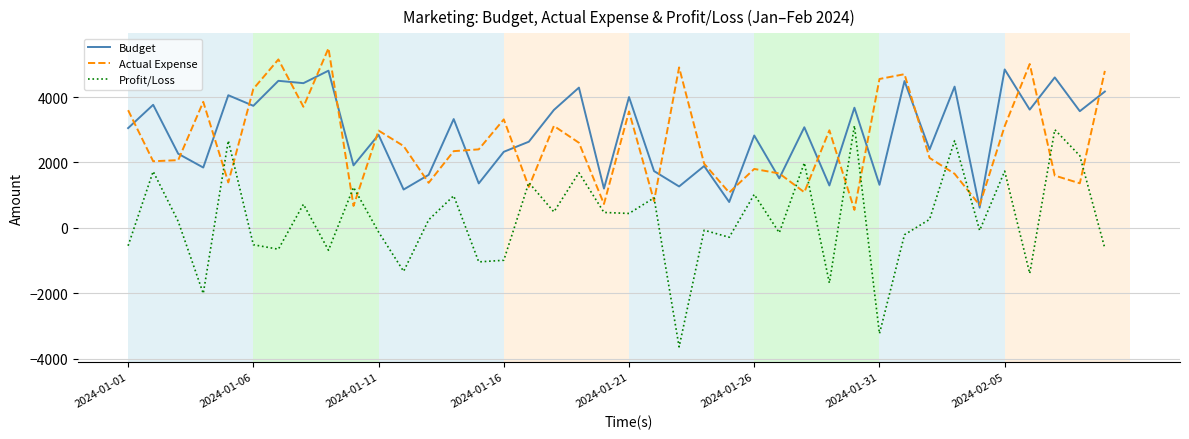

What is the minimum value shown in the chart?

-3642